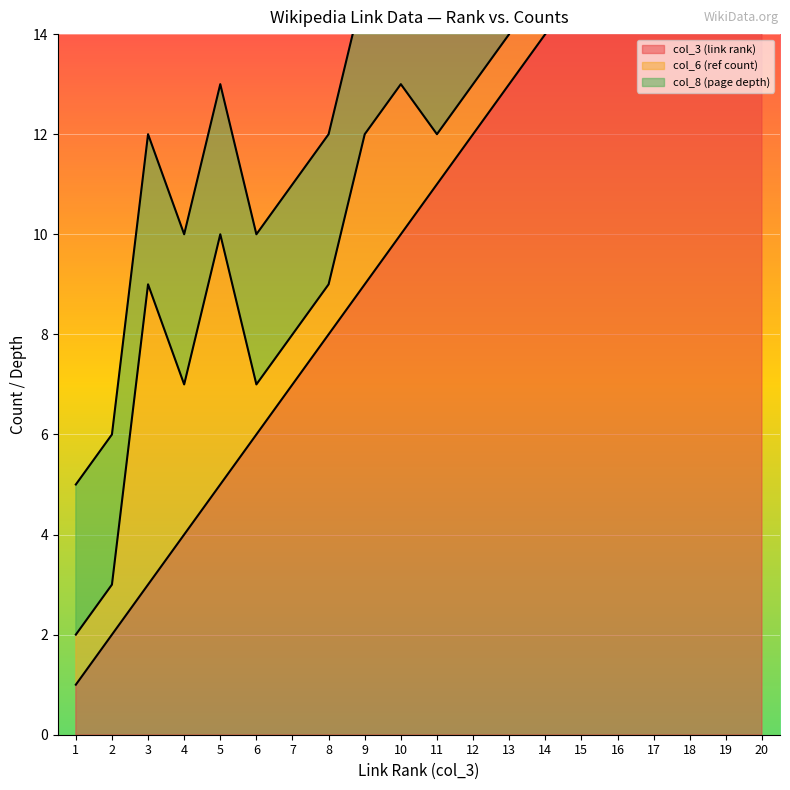

True or false: col_8 (page depth) and col_3 (link rank) intersect in this chart.

False